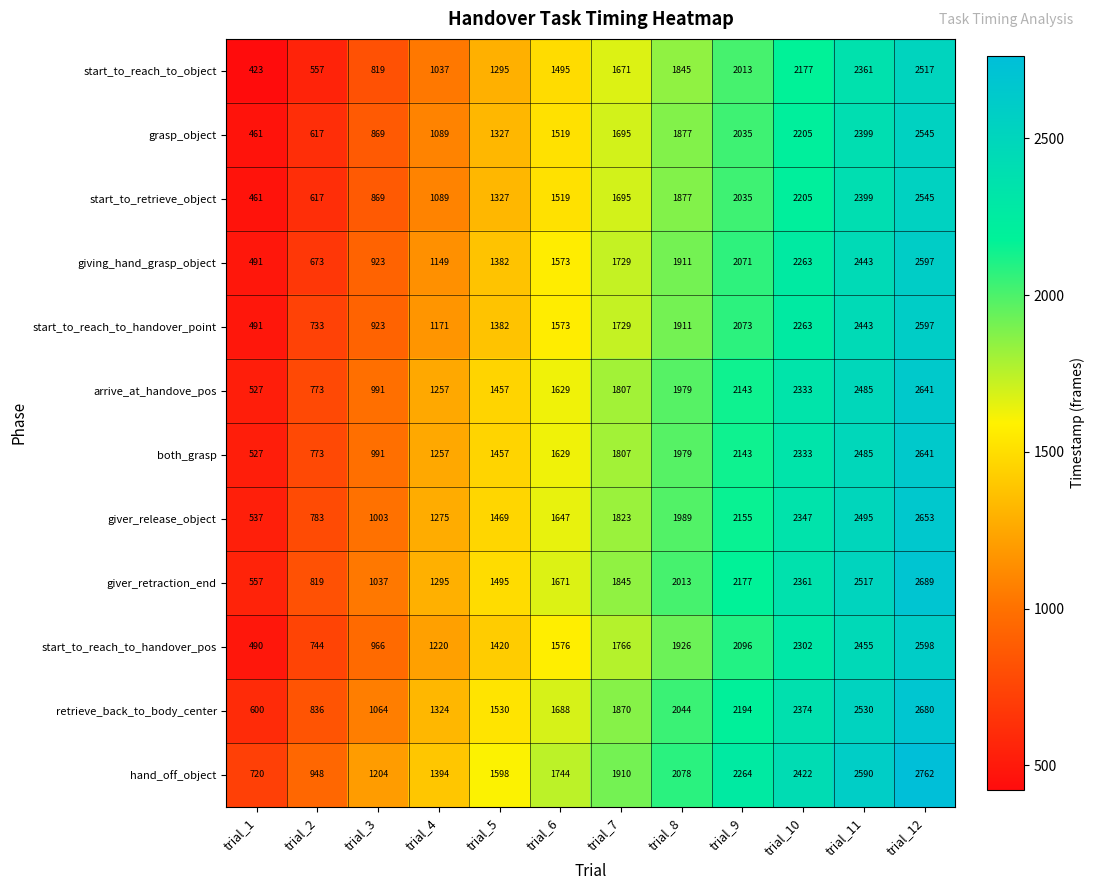

Rank the categories by giver_retraction_end value from highest to lowest.

trial_12, trial_11, trial_10, trial_9, trial_8, trial_7, trial_6, trial_5, trial_4, trial_3, trial_2, trial_1